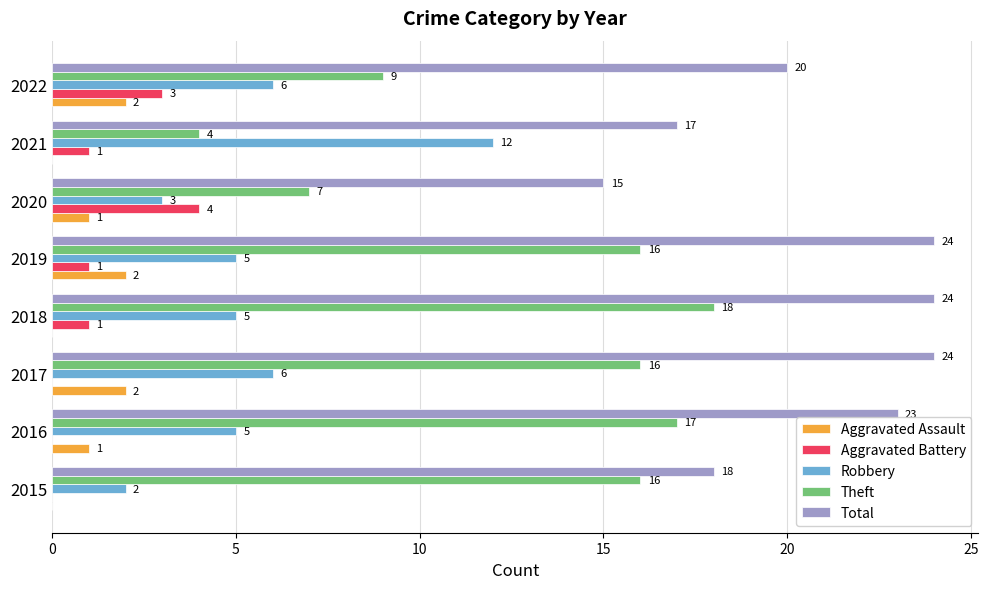

Which series has the widest spread of values?

Theft